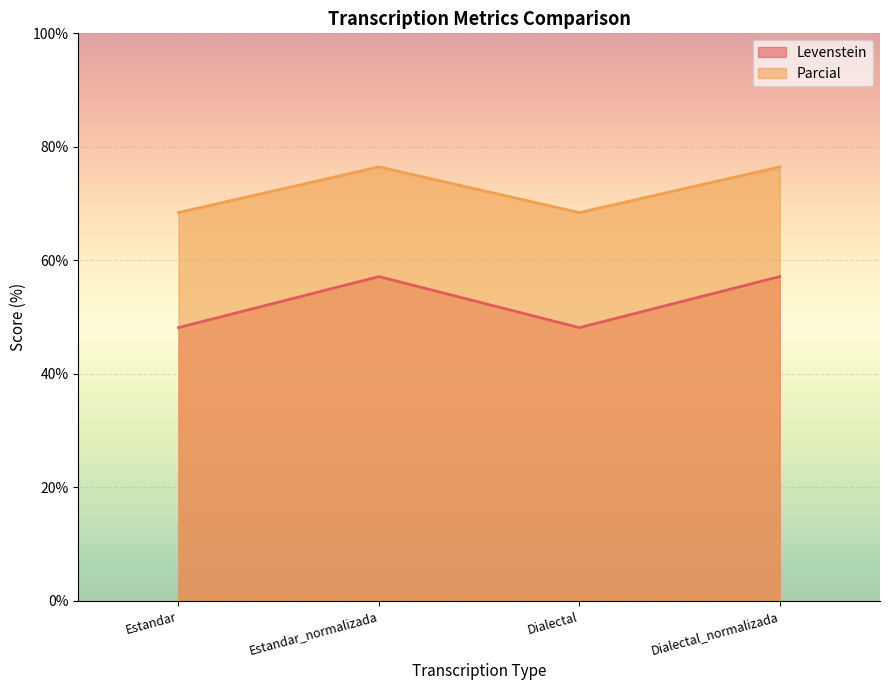

Does the chart display data point markers on the line(s)?

No